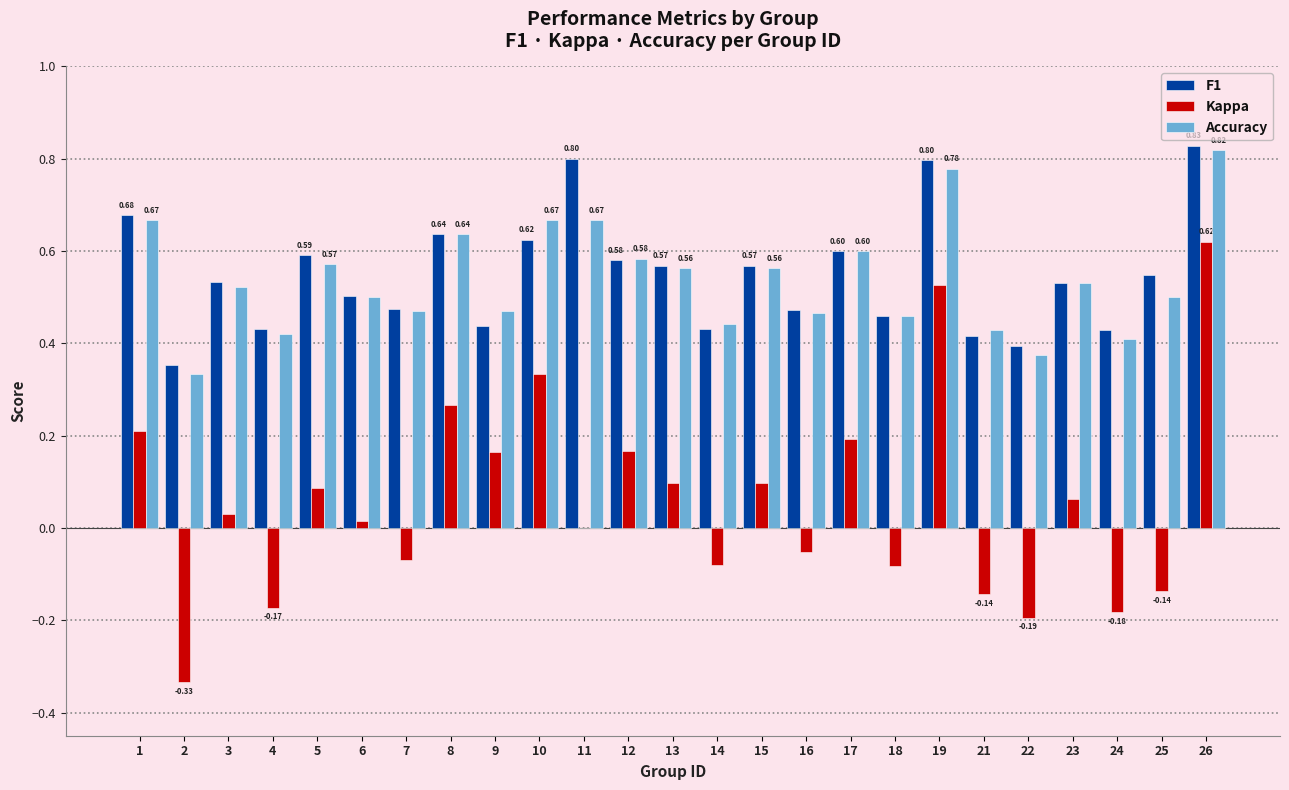

At which category is the sum across all series the highest?

26